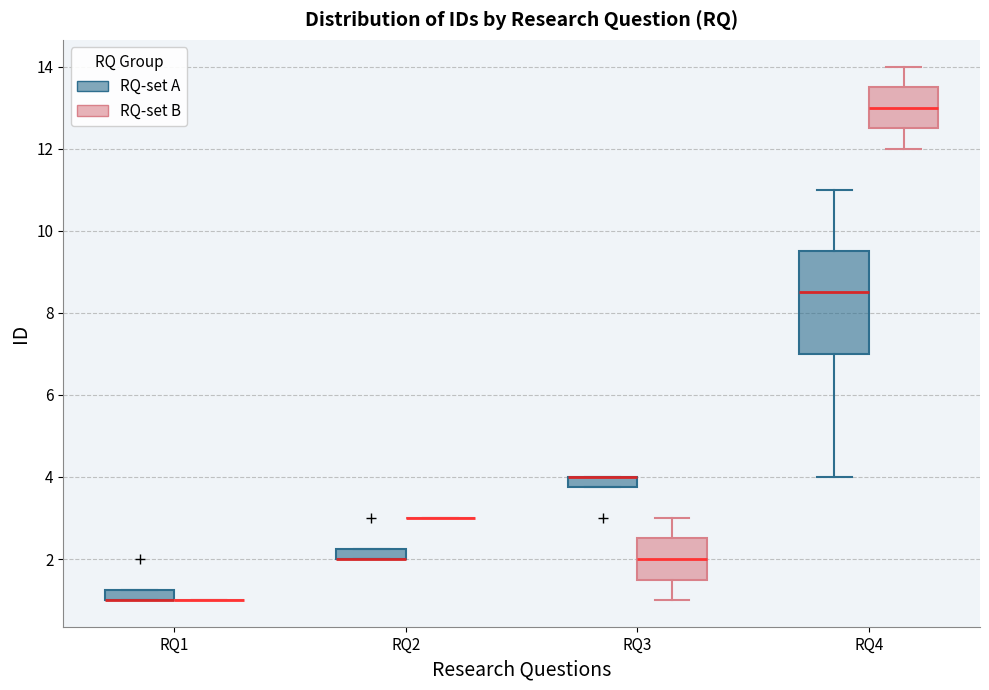

Which box is the tallest, from its lower edge to its upper edge?

RQ4 (RQ-set A)